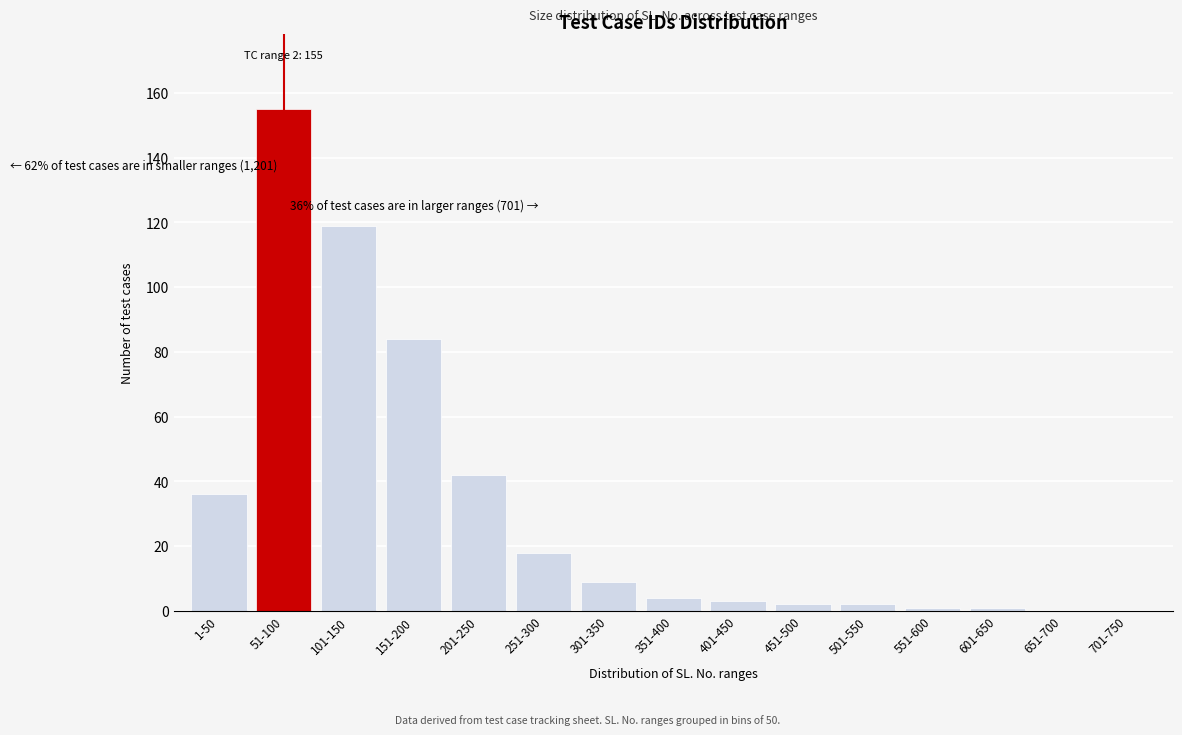

Reading left to right, transcribe all the data shown in this chart.

1-50=36	51-100=155	101-150=119	151-200=84	201-250=42	251-300=18	301-350=9	351-400=4	401-450=3	451-500=2	501-550=2	551-600=1	601-650=1	651-700=0	701-750=0